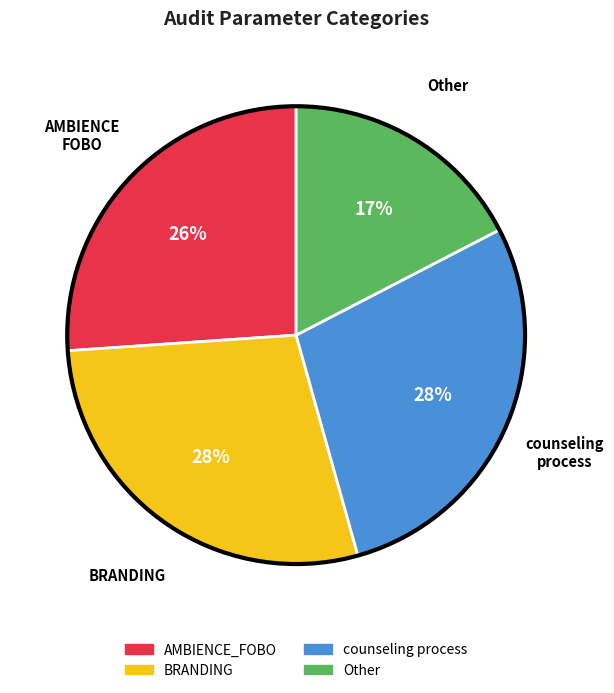

Combined, do counseling process and BRANDING account for over 50%?

Yes